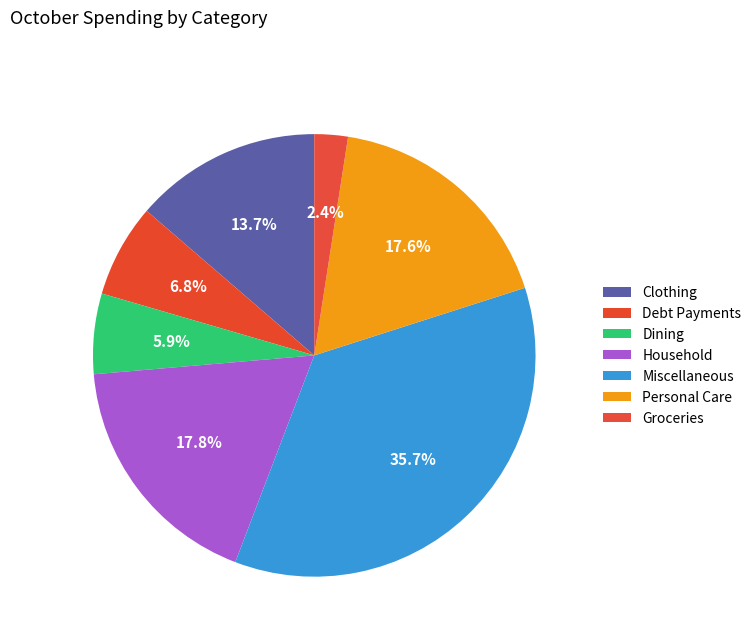

To the nearest percent, what is the difference between the largest and smallest slice percentages?

33%